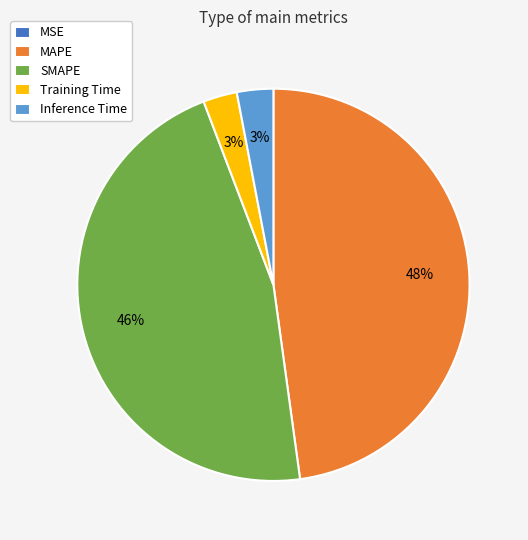

Does any single category account for the majority?

No